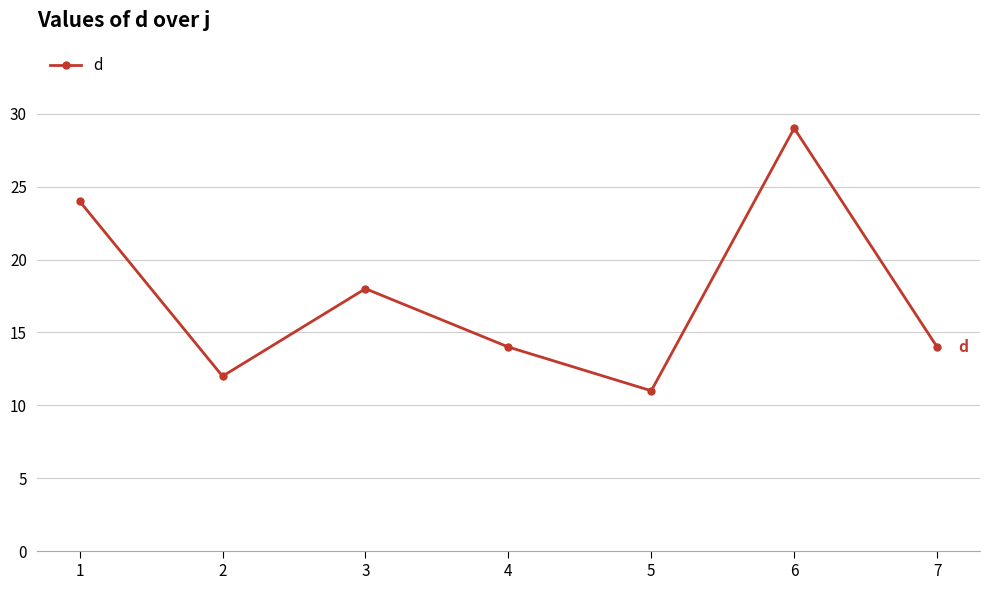

What is the change in value from 5 to 7?

+3